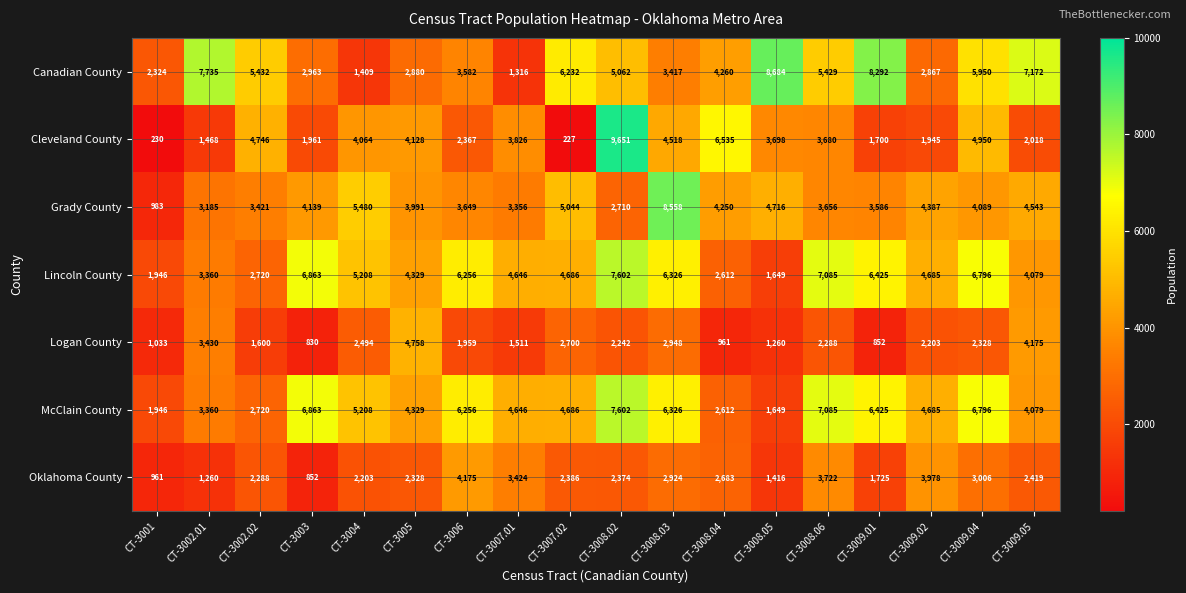

What is the total value across all series at CT-3002.02?

22927